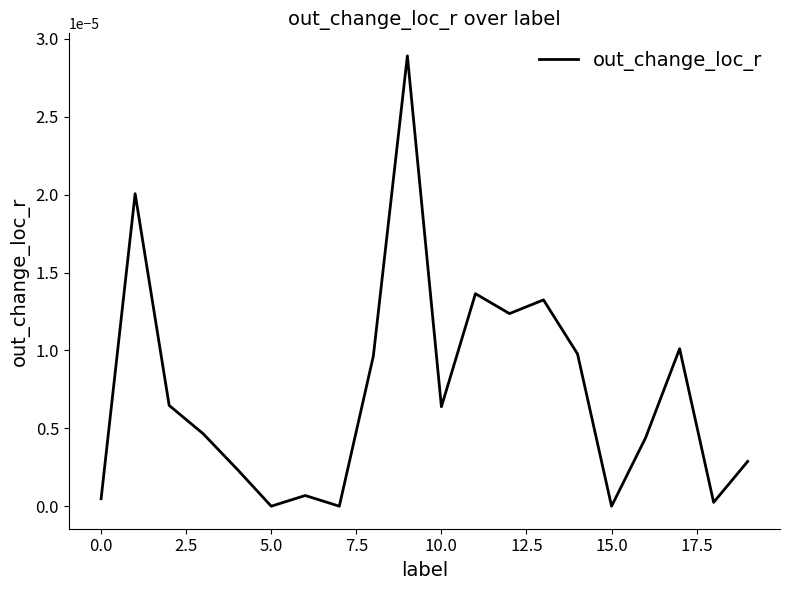

Is this an area chart (filled region under the line)?

No